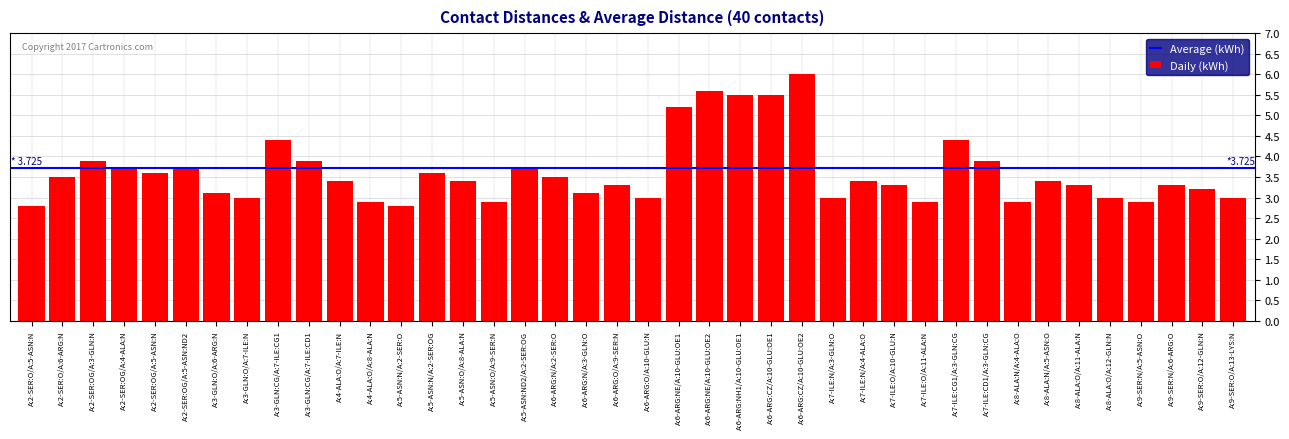

Is it true that the value at A:2-SER:OG/A:4-ALA:N is 3.7?

True